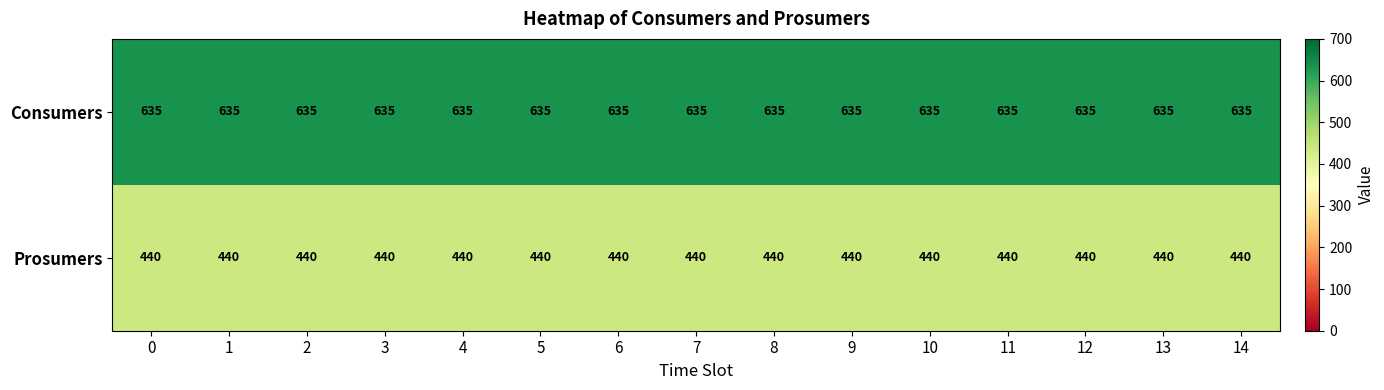

What is the minimum value shown in the chart?

440